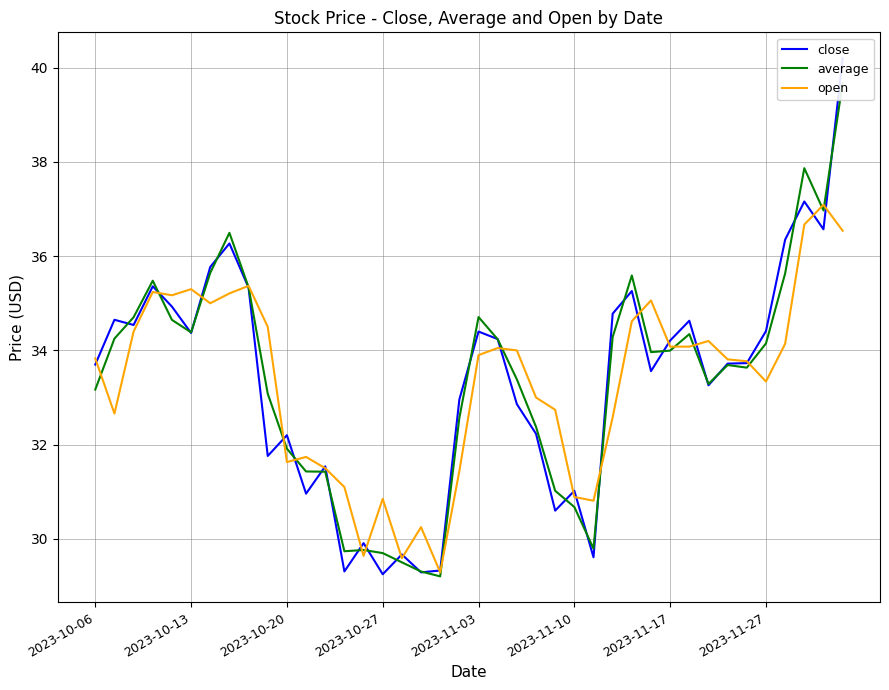

True or false: close has more than 0 interior local peaks.

True